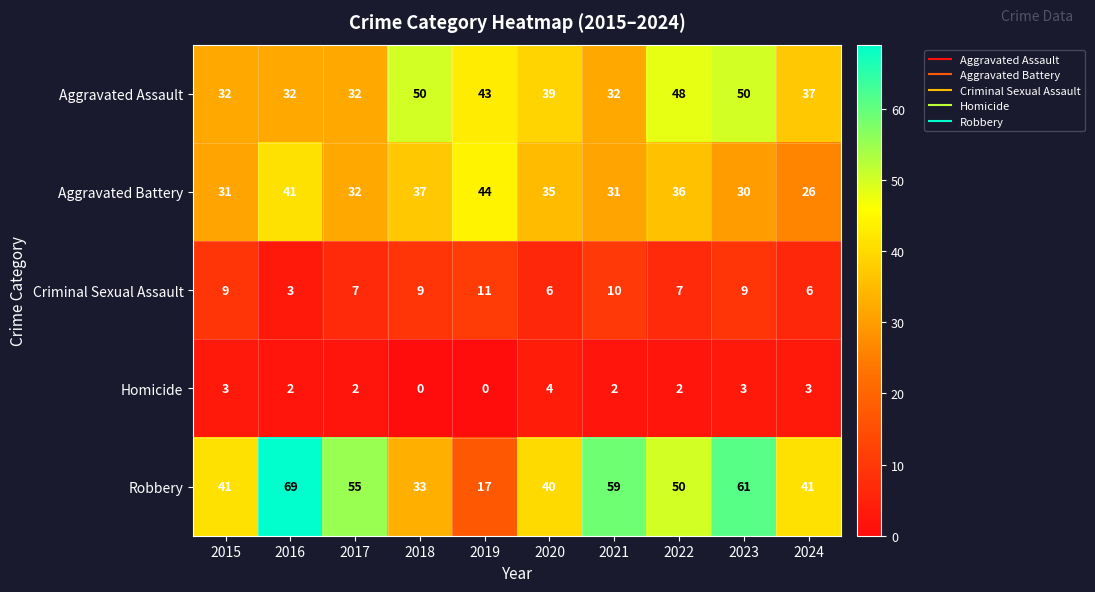

At which category is the sum across all series the highest?

2023